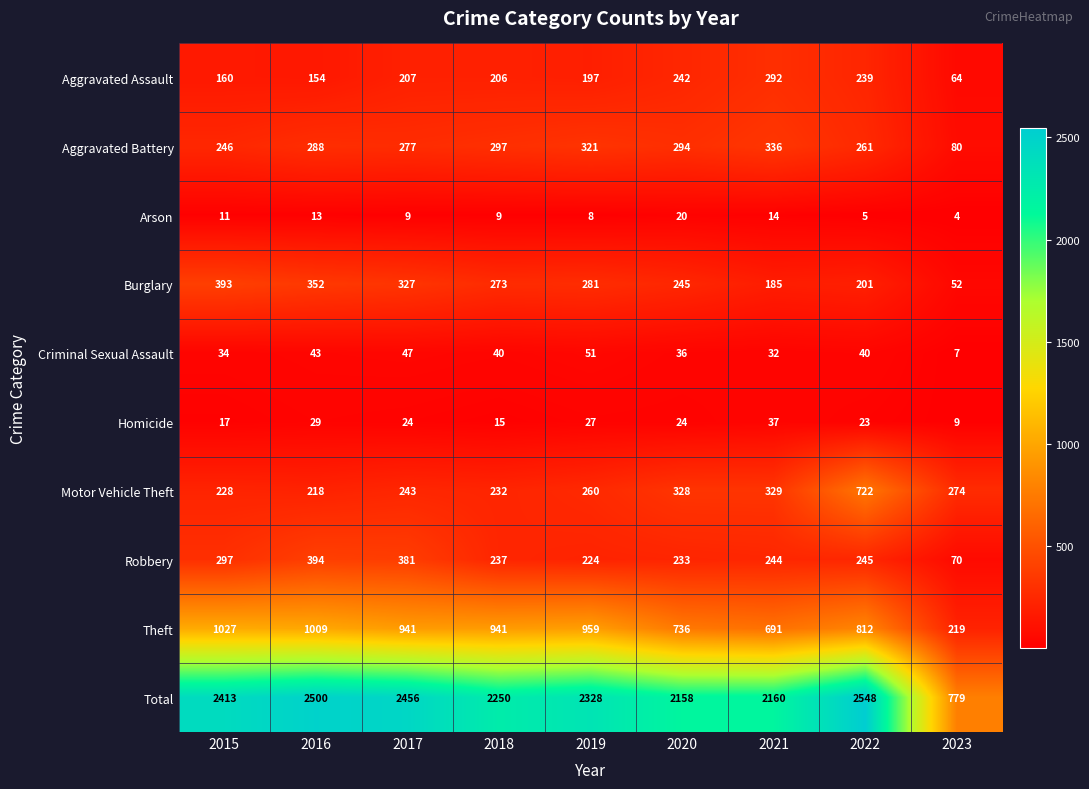

Which series has the largest range (max minus min)?

Total